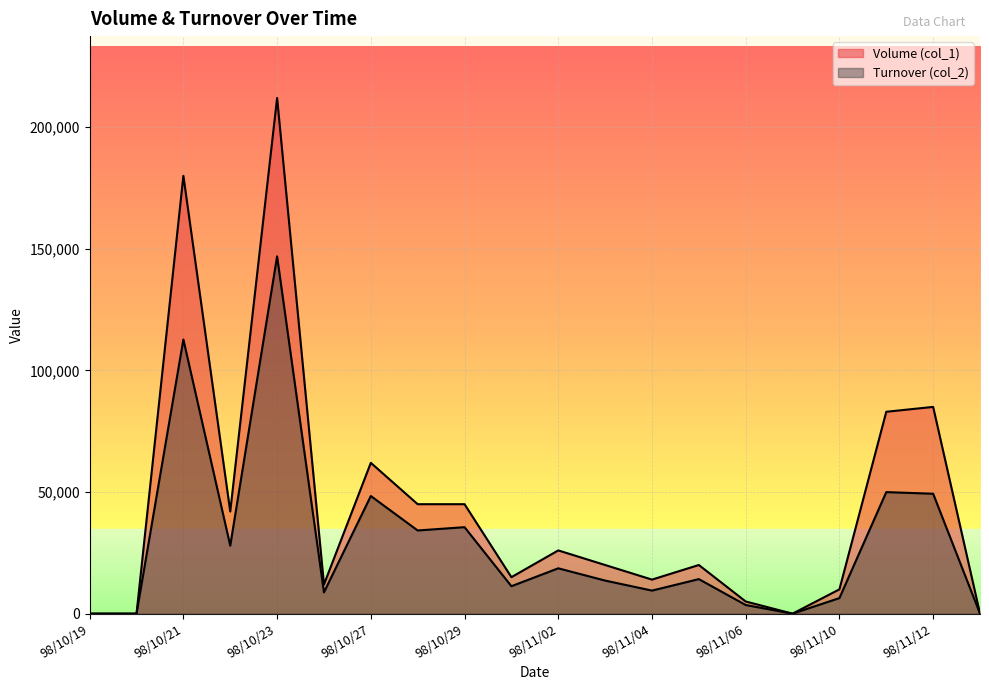

The Volume (col_1) series shows 3601 at 98/11/10. True or false?

False